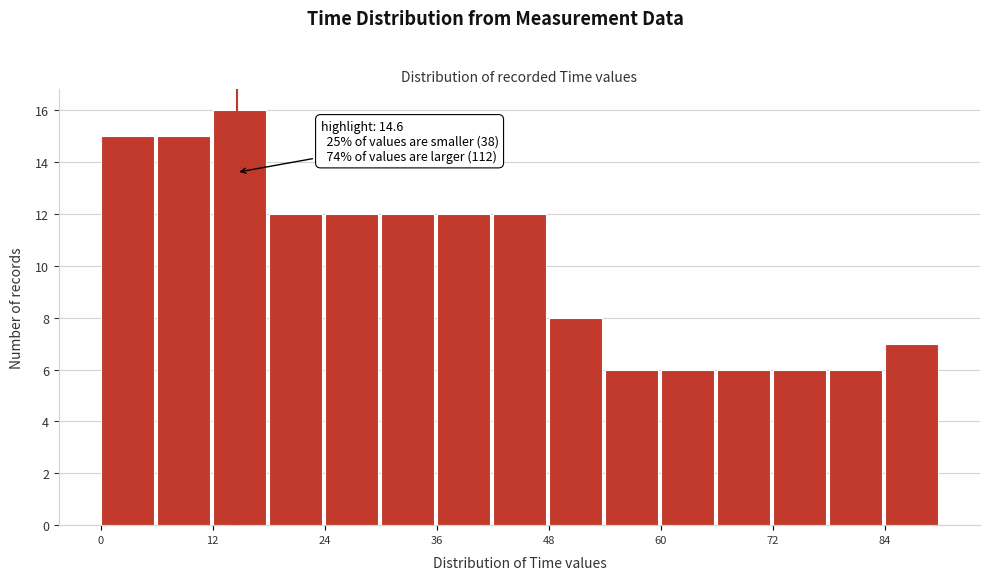

Read against the x-axis, roughly where is the centre of the tallest bar?

14